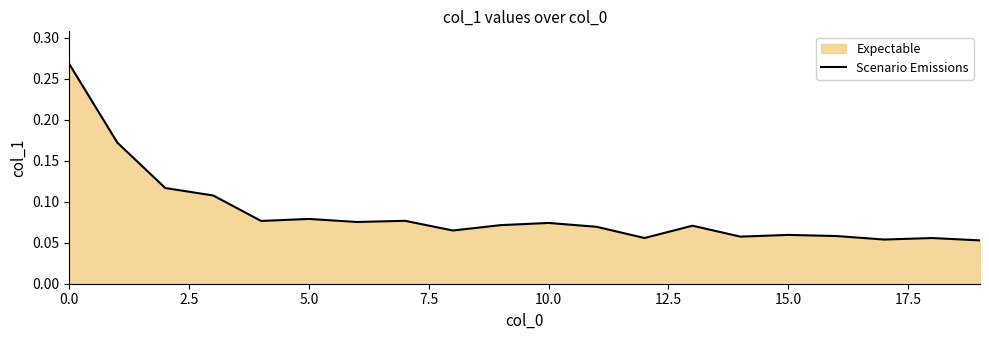

The chart shows a value of 0.0 at 15.0. True or false?

False